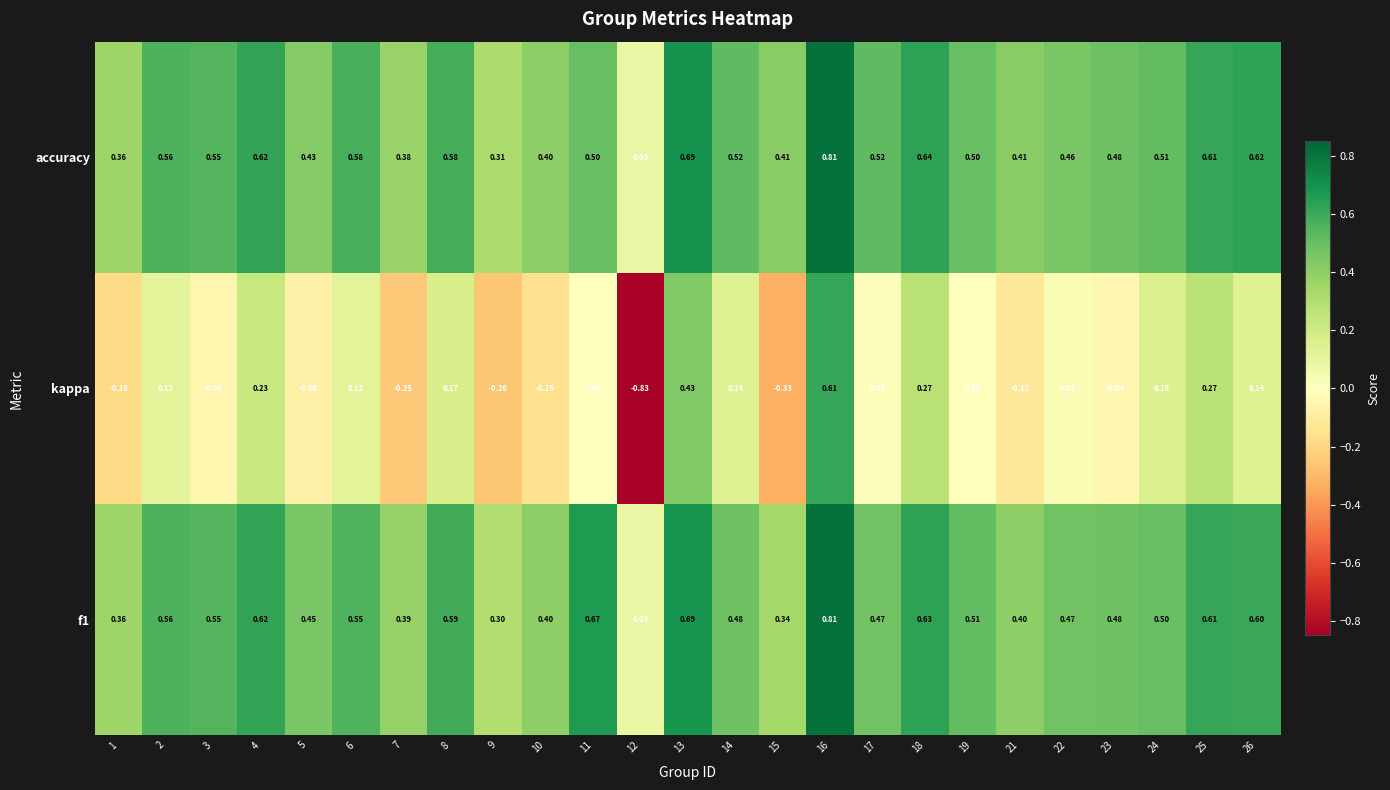

Is the value of f1 at 12 greater than the value of kappa at 25?

No